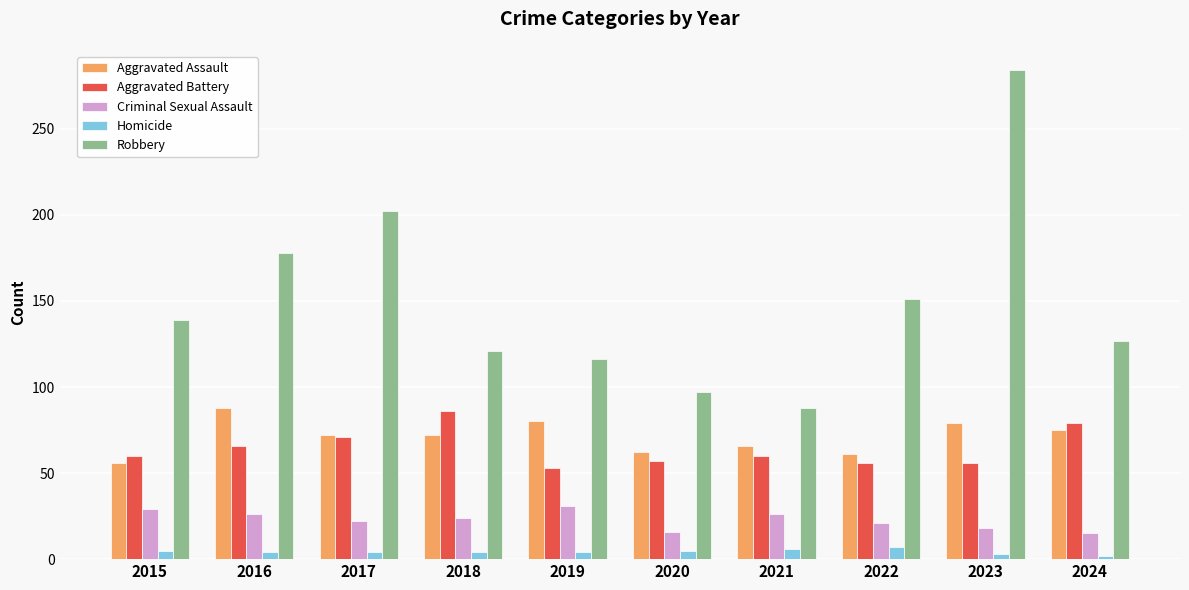

What is the value of the Aggravated Assault bar at the 3rd from the left?

72